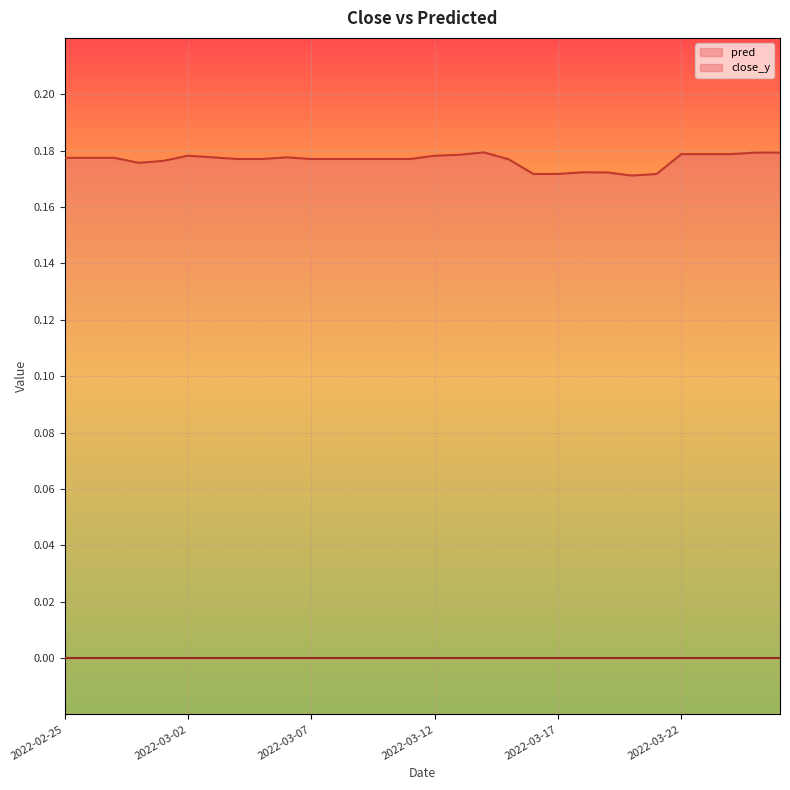

Reading right to left, what are all the values shown in this chart?

0.2	0.2	0.2	0.2	0.2	0.2	0.2	0.2	0.2	0.2	0.2	0.2	0.2	0.2	0.2	0.2	0.2	0.2	0.2	0.2	0.2	0.2	0.2	0.2	0.2	0.2	0.2	0.2	0.2	0.2